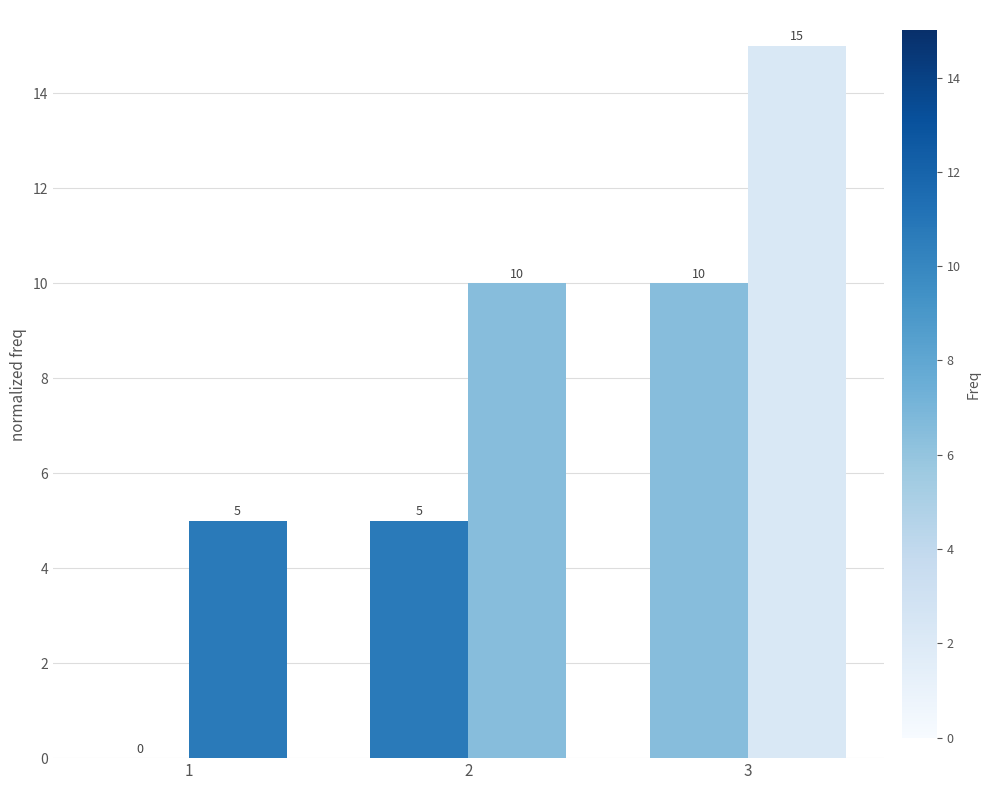

Reading left to right, extract all data points from this chart.

e: 0	5	10
l: 5	10	15